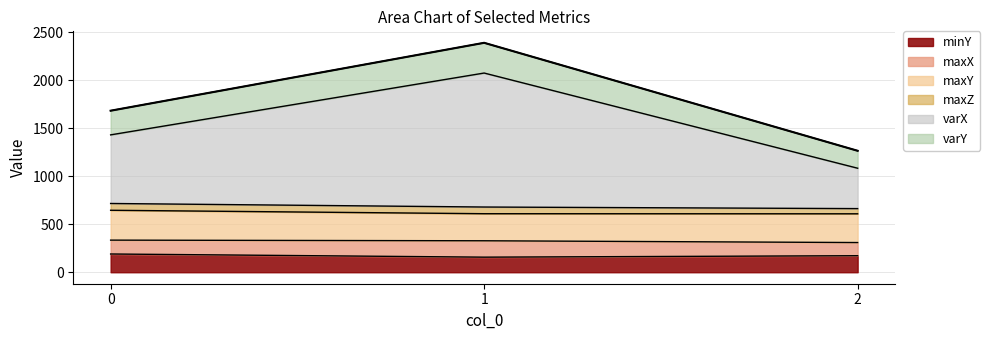

Count the number of categories in the chart.

3